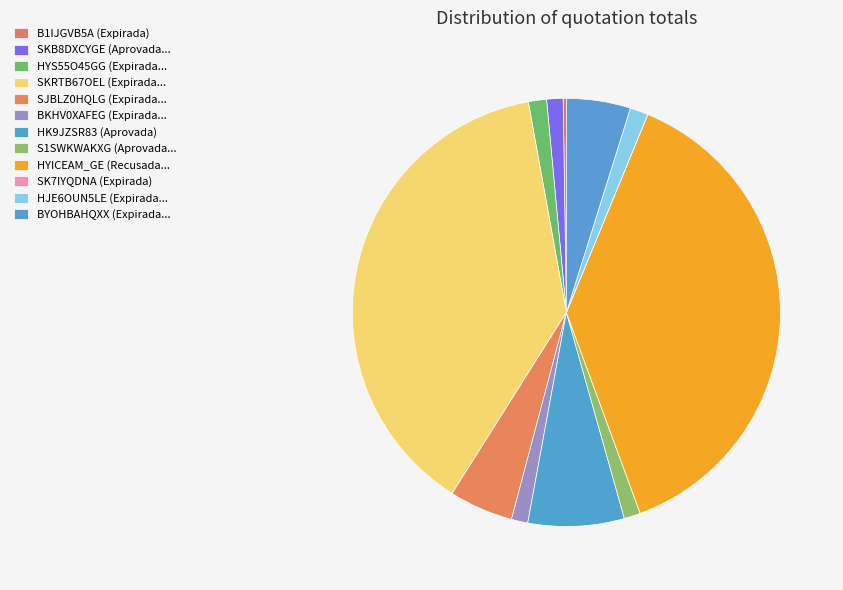

What is the largest slice in the pie chart?

SKRTB67OEL (Expirada)